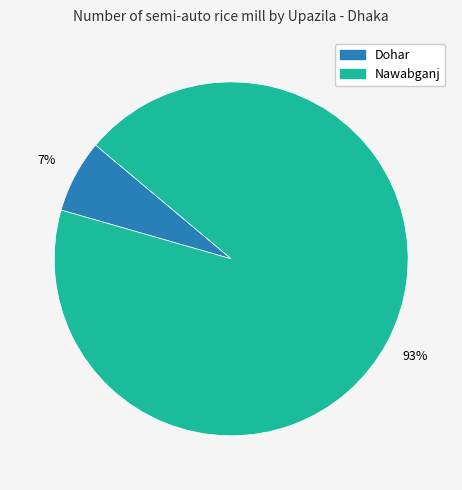

Does any single category account for the majority?

Yes